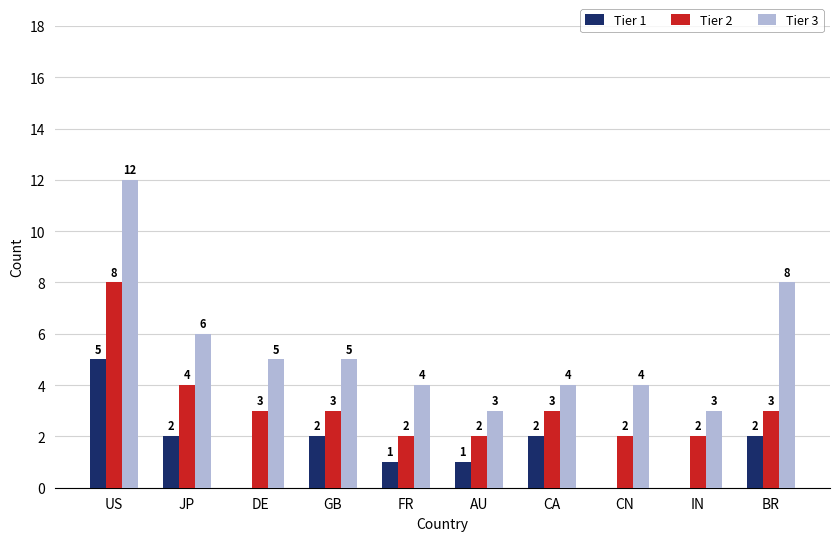

What is the average value of the Tier 2 series?

3